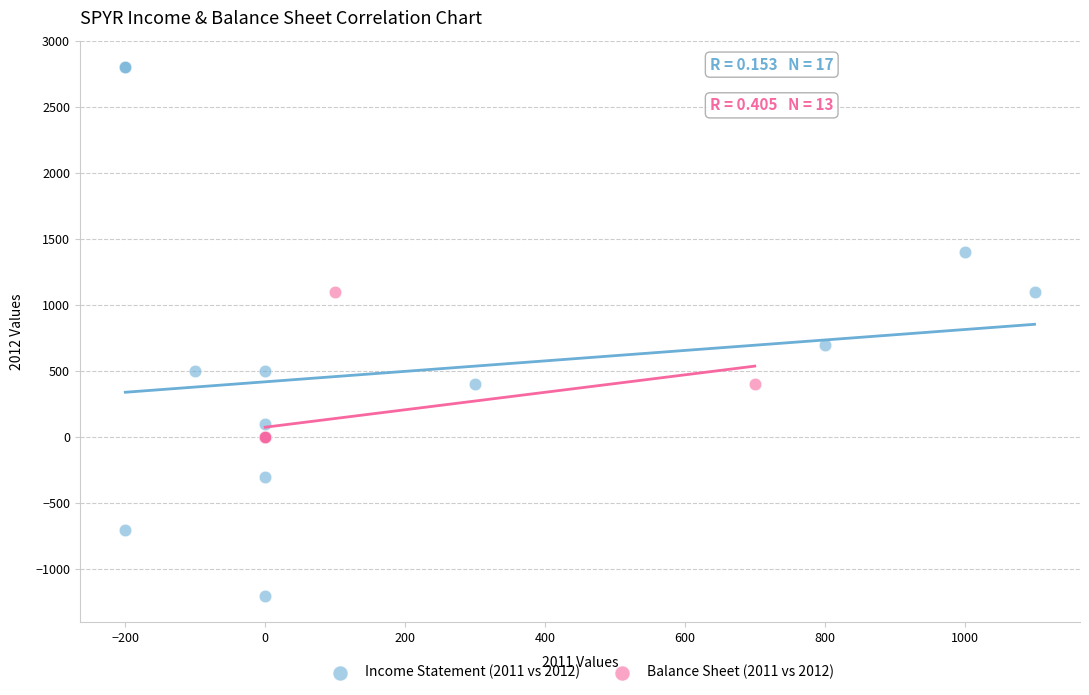

Which series contains the highest Y value?

Income Statement (2011 vs 2012)